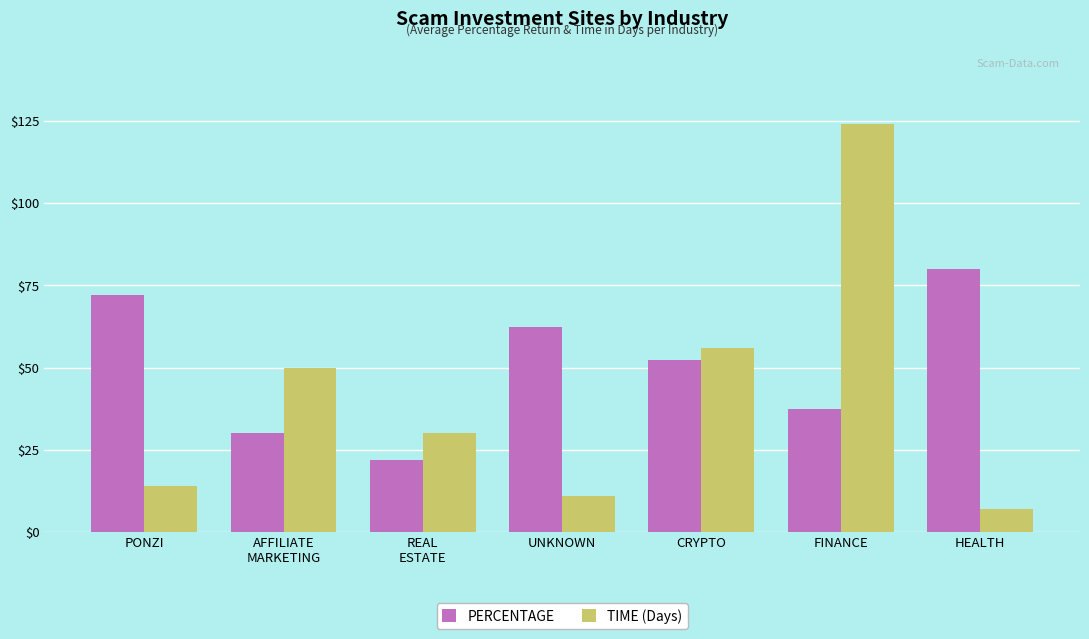

Reading right to left, what are all the values shown in this chart?

PERCENTAGE: HEALTH=80.0	FINANCE=37.5	CRYPTO=52.4	UNKNOWN=62.5	REAL
ESTATE=22.0	AFFILIATE
MARKETING=30.0	PONZI=72.0
TIME (Days): HEALTH=7.0	FINANCE=124.0	CRYPTO=56.0	UNKNOWN=11.0	REAL
ESTATE=30.0	AFFILIATE
MARKETING=50.0	PONZI=14.0